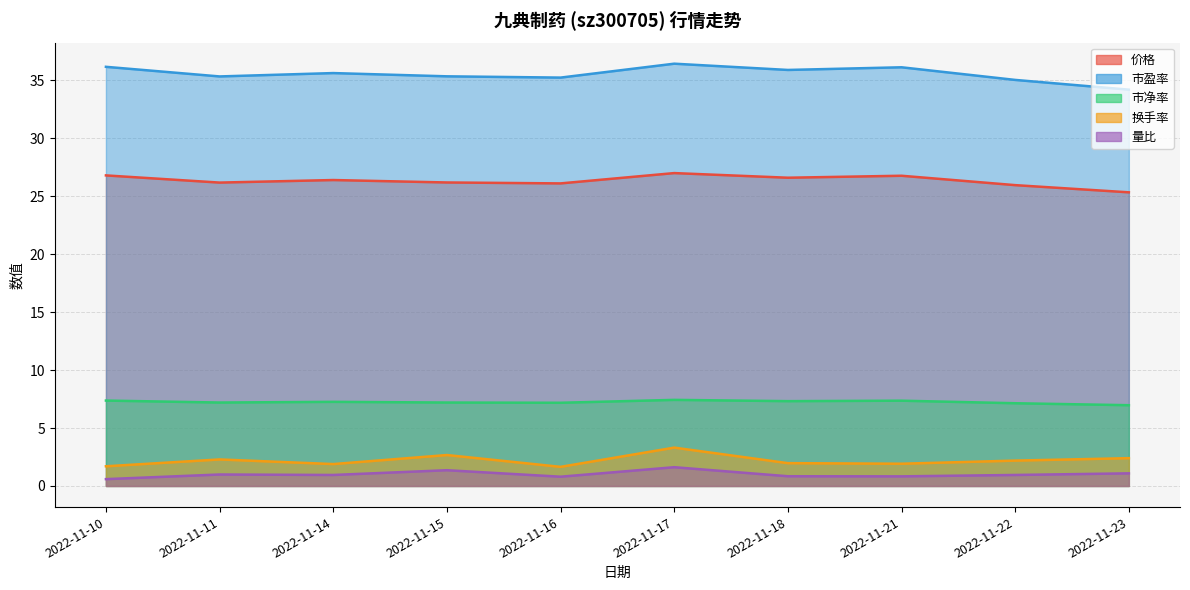

At which category is the sum across all series the highest?

2022-11-17